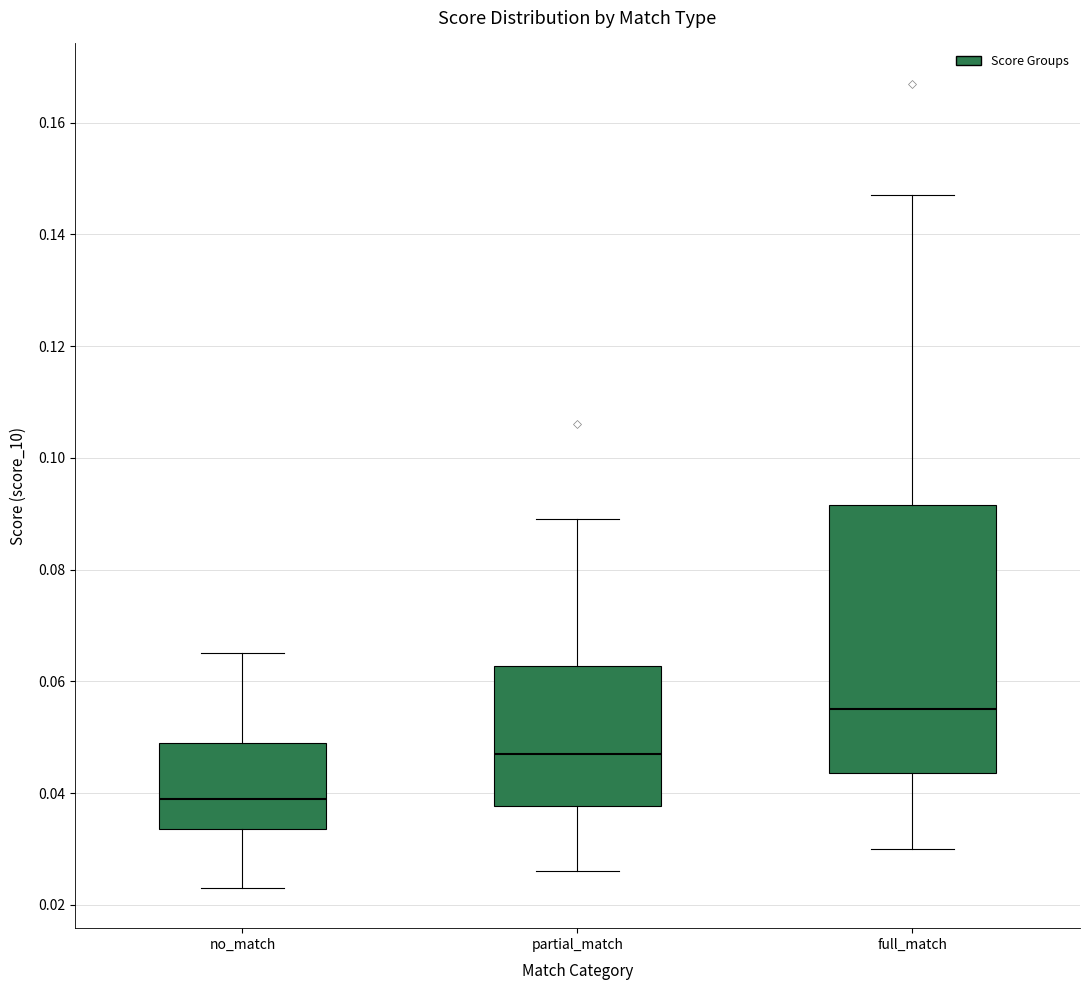

Reading left to right, transcribe this box plot: for each box, give where its median line is, the range the box spans, and where its two whiskers end, as read against the y-axis. The values are not printed on the chart, so give them approximately, as read against the axis.

no_match: median 0.040, box 0.034 to 0.050, whiskers 0.024 to 0.066
partial_match: median 0.048, box 0.038 to 0.062, whiskers 0.026 to 0.090
full_match: median 0.056, box 0.044 to 0.092, whiskers 0.030 to 0.148